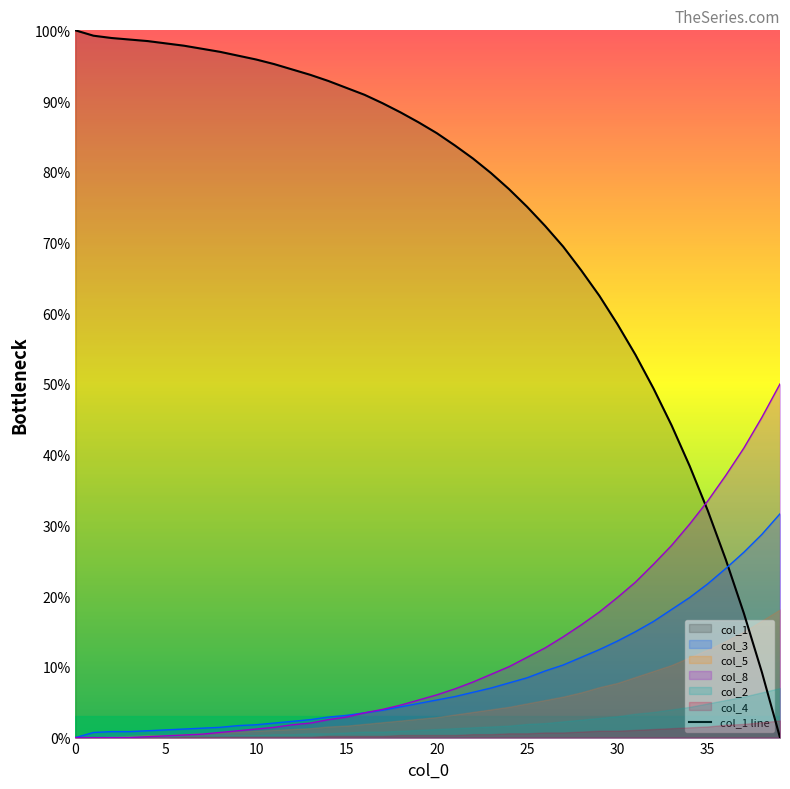

Reading left to right, extract all data points from this chart.

100.0	99.2	98.9	98.7	98.5	98.2	97.8	97.4	97.0	96.4	95.9	95.2	94.5	93.7	92.8	91.9	90.9	89.7	88.4	87.0	85.5	83.7	81.9	79.8	77.5	75.1	72.3	69.4	66.1	62.5	58.5	54.1	49.3	44.1	38.4	32.1	25.2	17.6	9.2	0.0